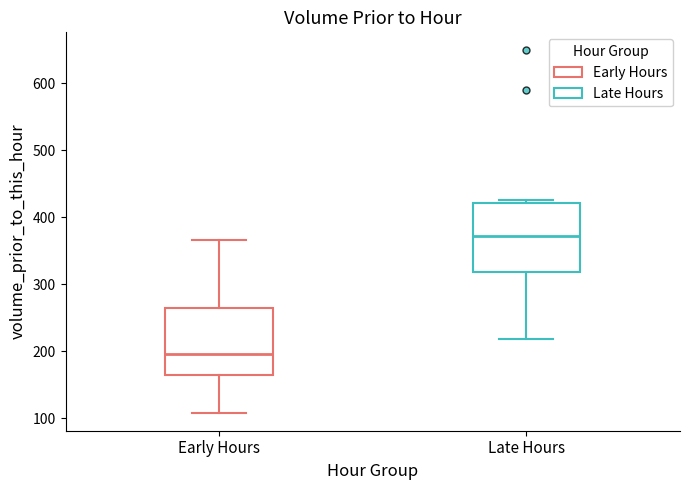

Which box's median line is the lowest?

Early Hours